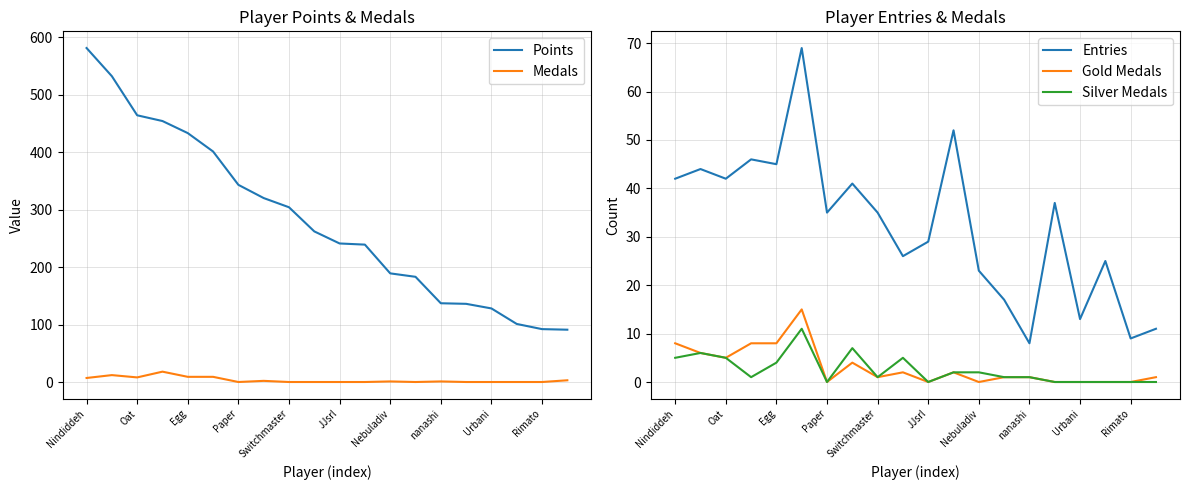

The Gold Medals series shows 5 at Oat. True or false?

True